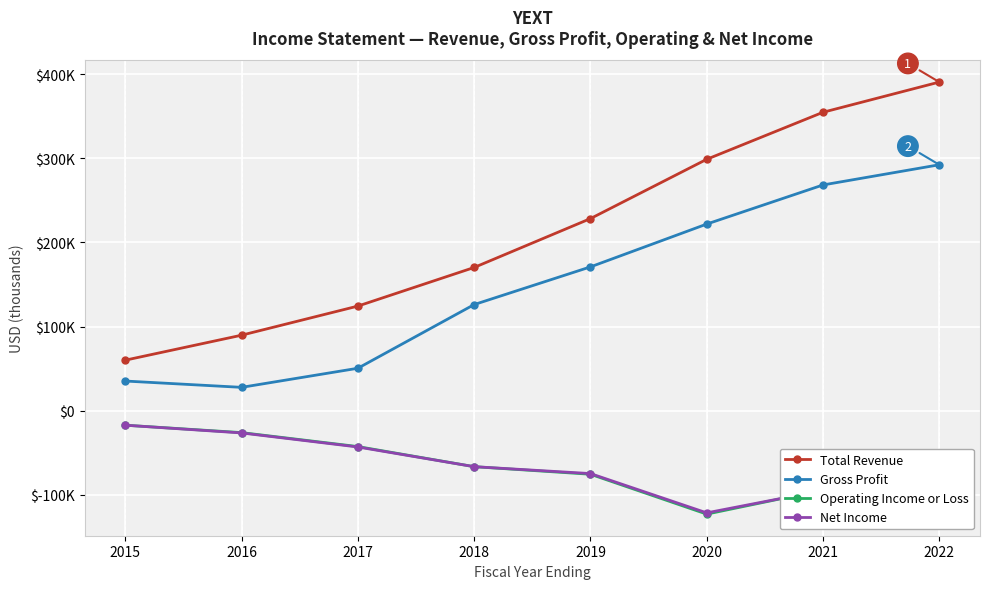

In Operating Income or Loss, how many points are lower than both neighbors (excluding endpoints)?

1